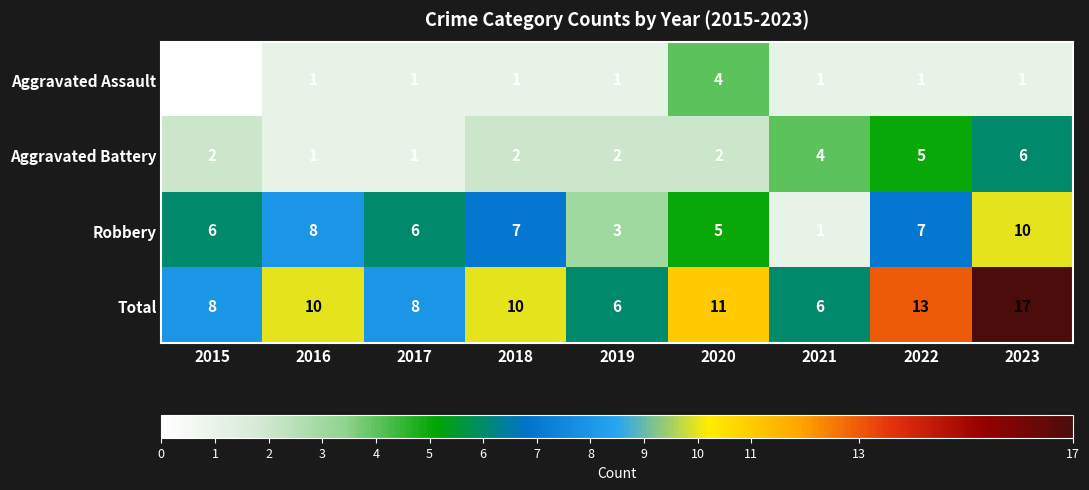

Count the Robbery values in the range 5 to 7.

5